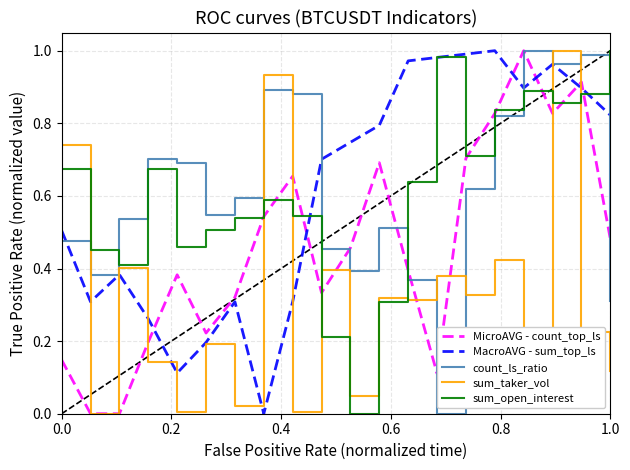

True or false: MicroAVG - count_top_ls and MacroAVG - sum_top_ls intersect in this chart.

True